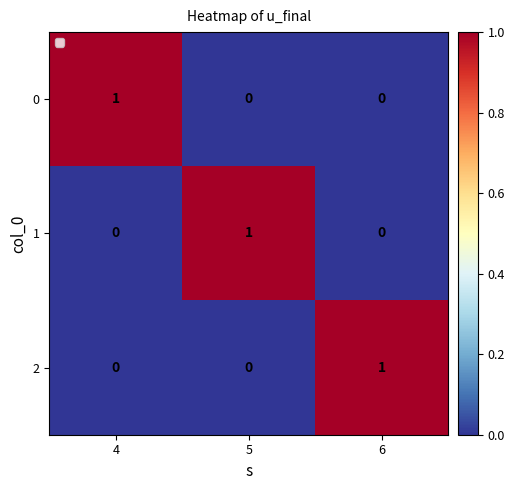

How many values in 2 are above zero?

1